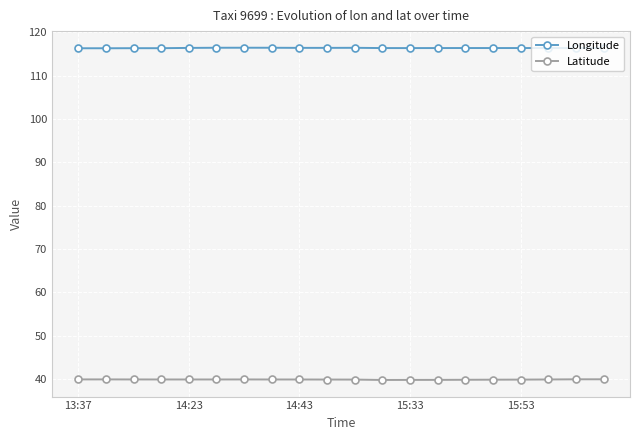

What is the minimum value shown in the chart?

39.7